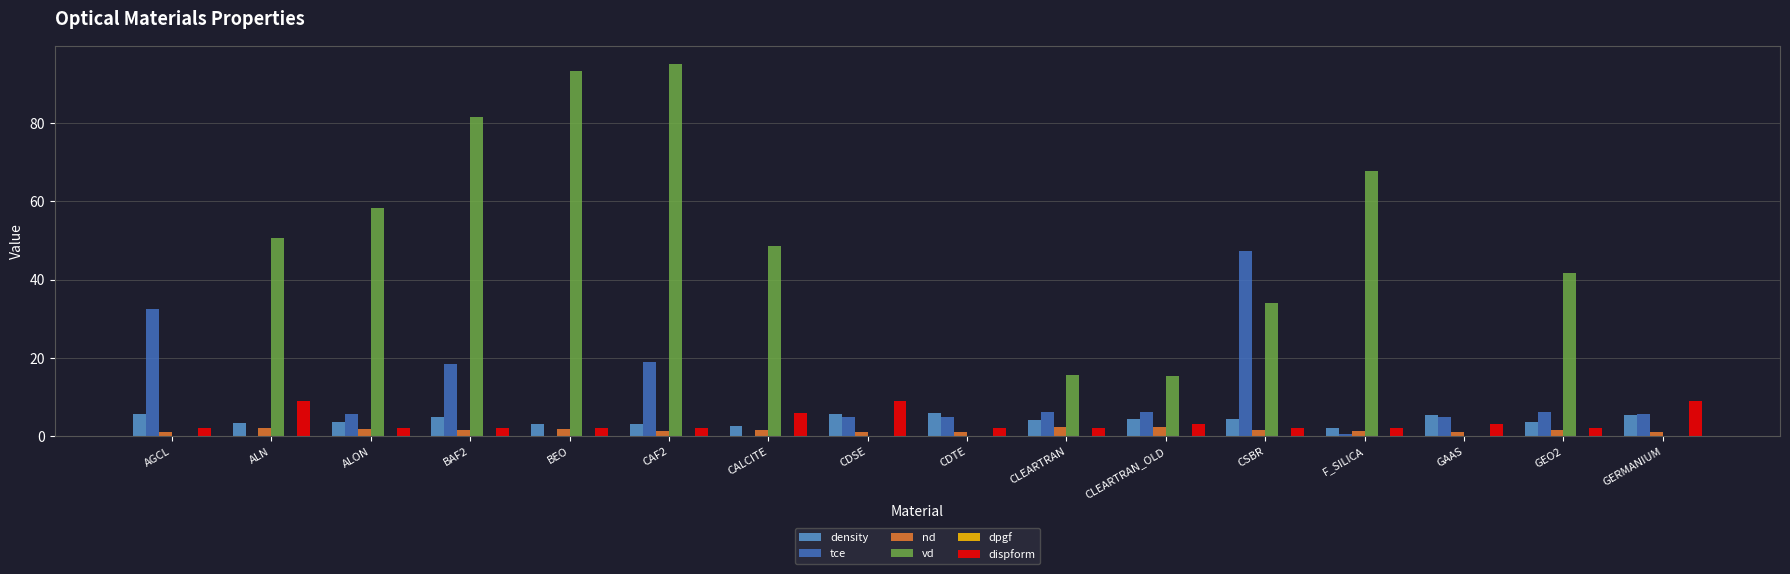

Is the value of tce at GEO2 greater than the value of dispform at BAF2?

Yes